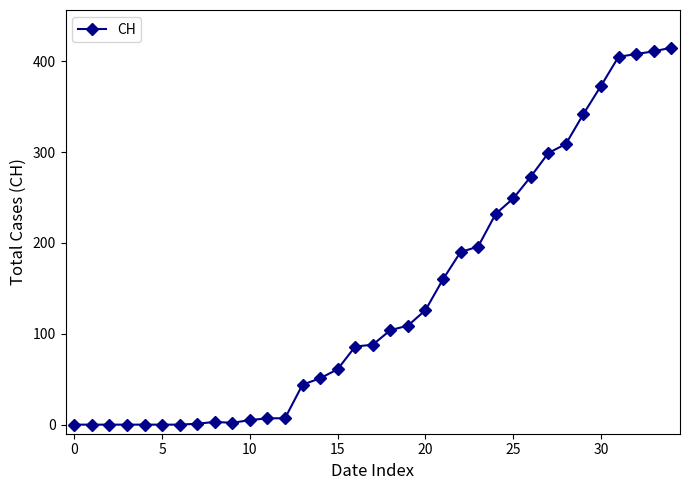

What is the maximum value shown in the chart?

415